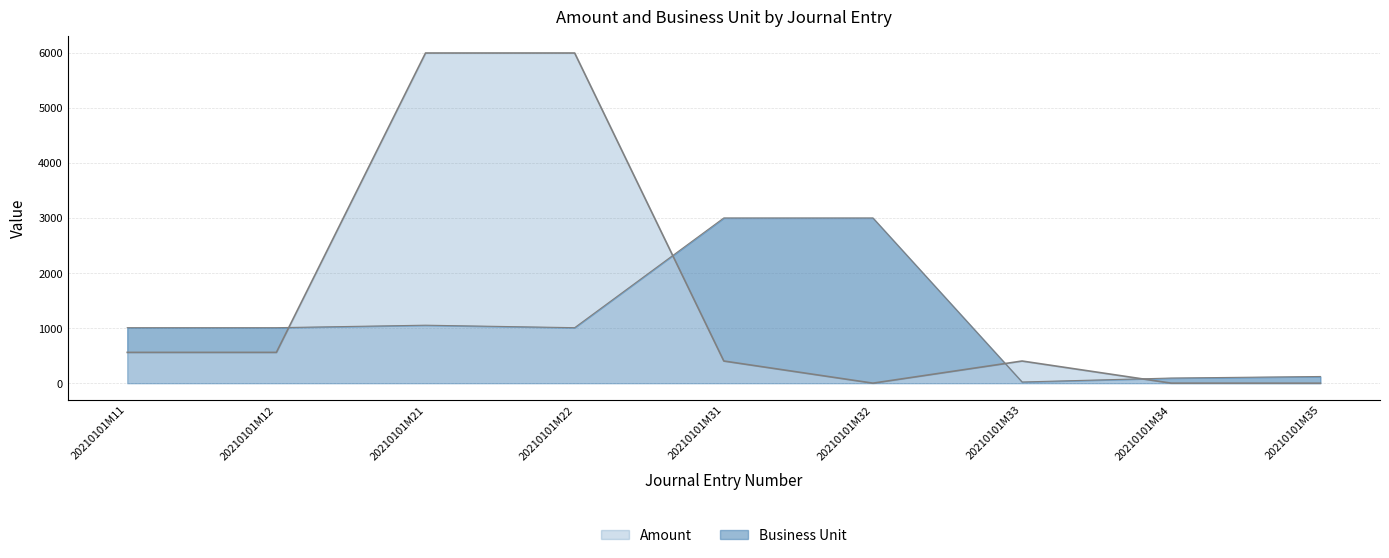

At which category does Business Unit reach its first local valley?

20210101M22